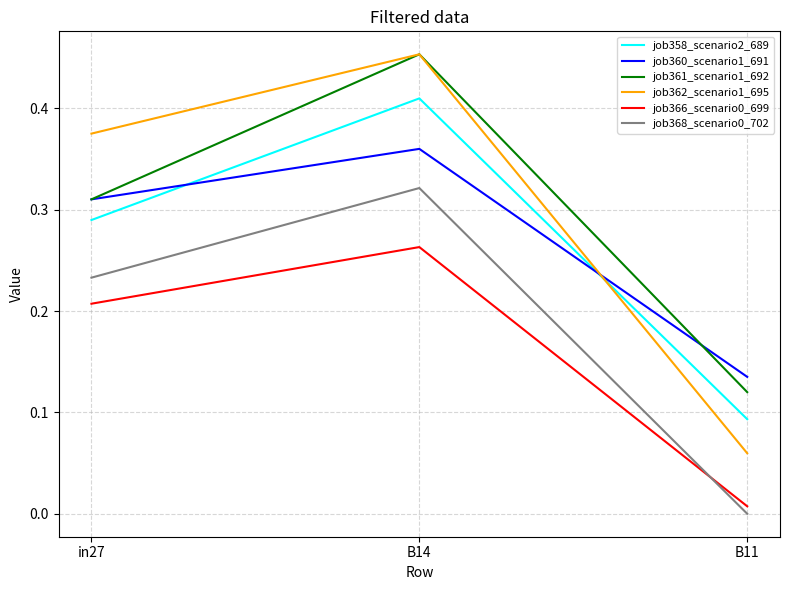

Which category has the highest value across all series?

B14